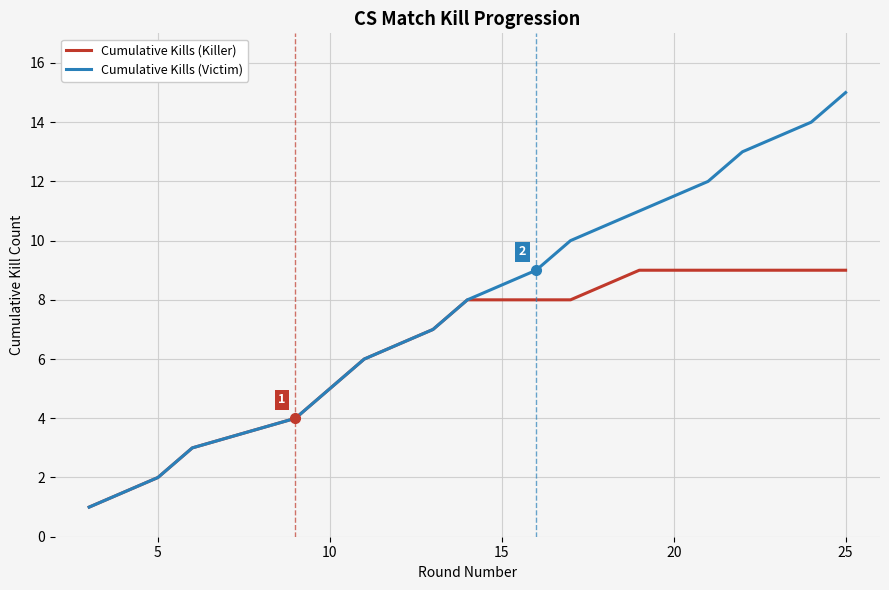

Which series has the largest total across all categories?

Cumulative Kills (Victim)